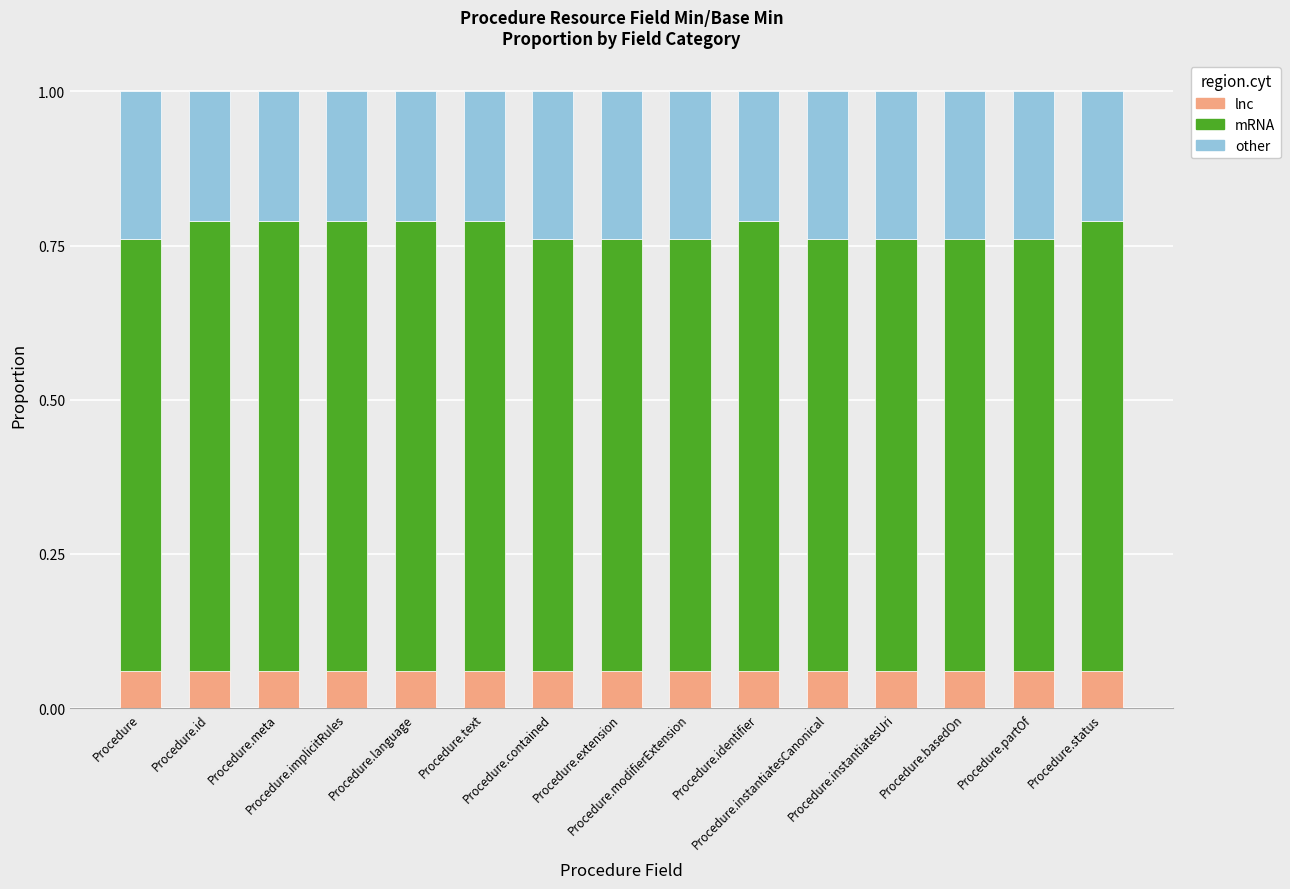

Which series has the widest spread of values?

mRNA